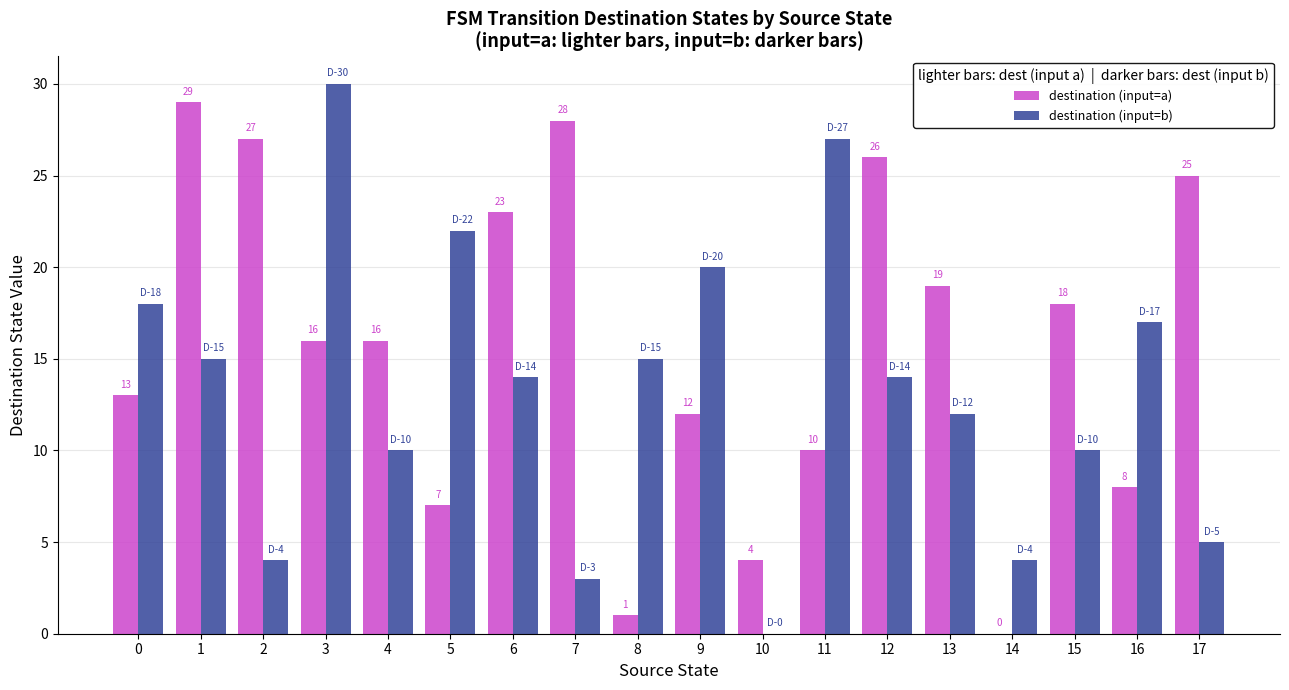

How many groups of bars are there?

18